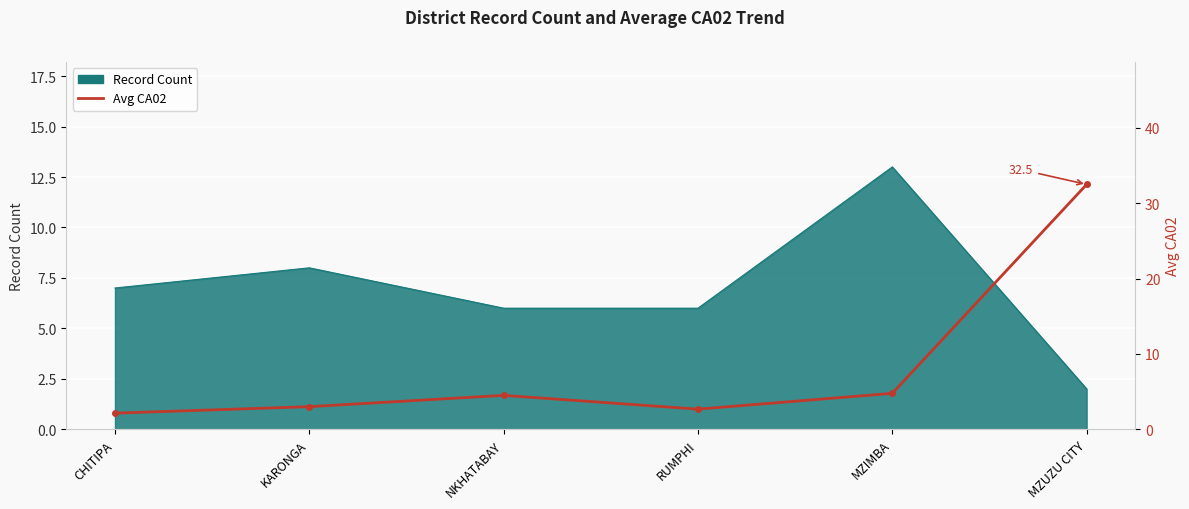

Is it true that the value at CHITIPA is 2.1?

True